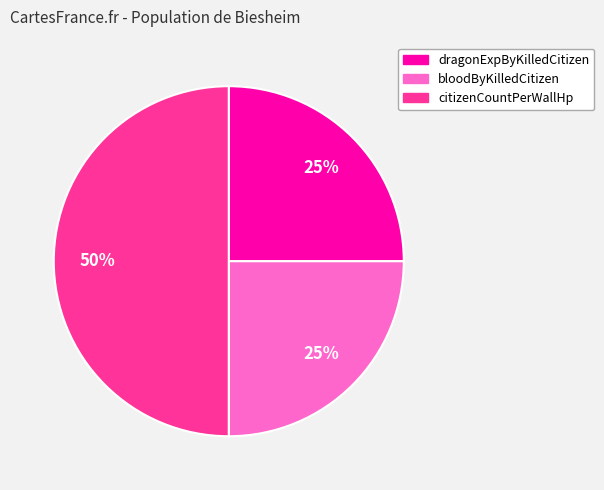

Which has a higher value, citizenCountPerWallHp or bloodByKilledCitizen?

citizenCountPerWallHp